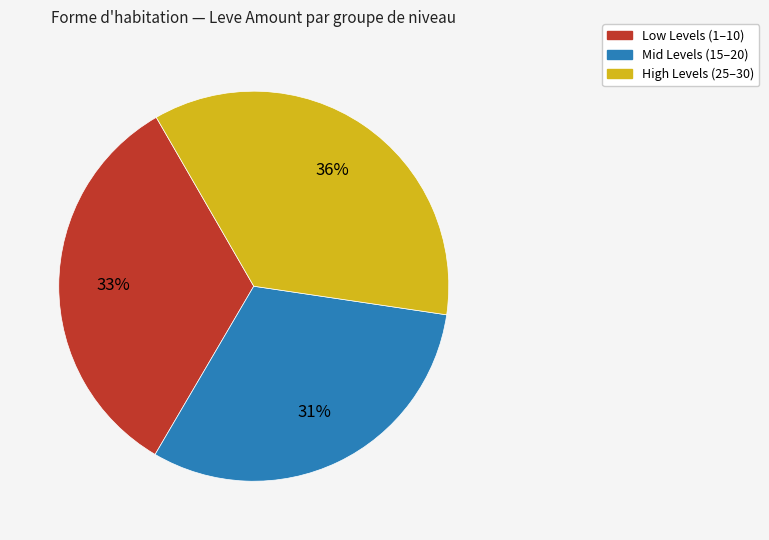

Does any single category account for the majority?

No